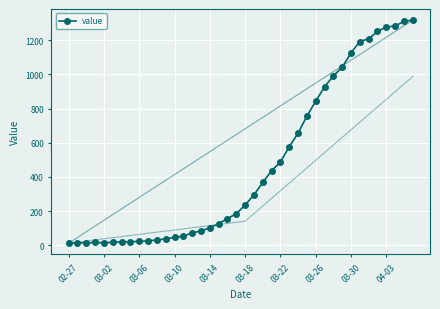

How many lines are shown in the chart?

1